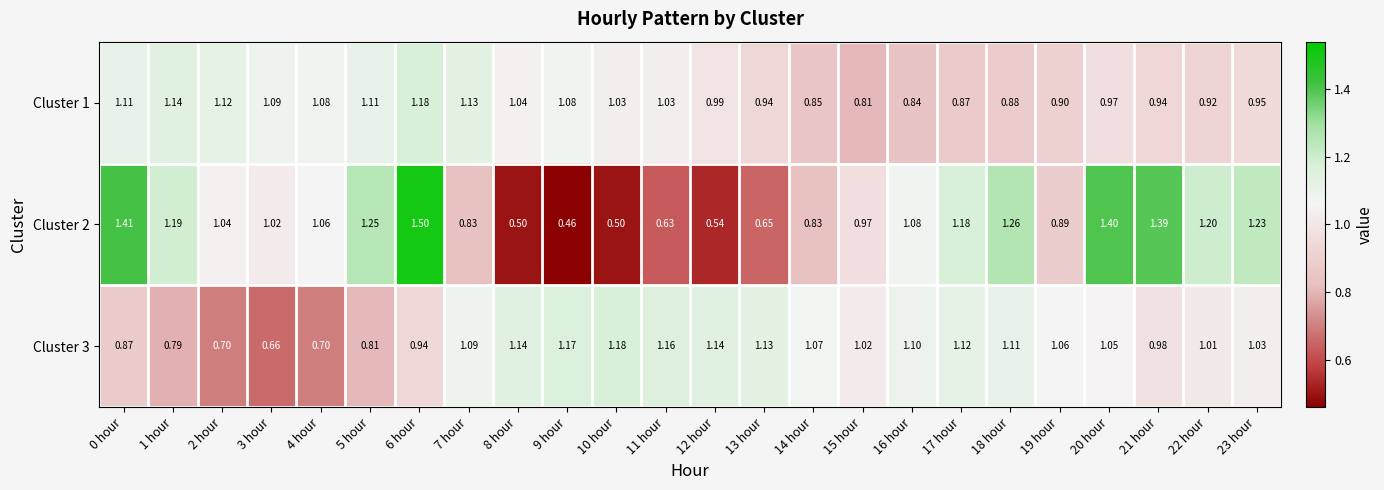

Which category has the lowest value across all series?

9 hour